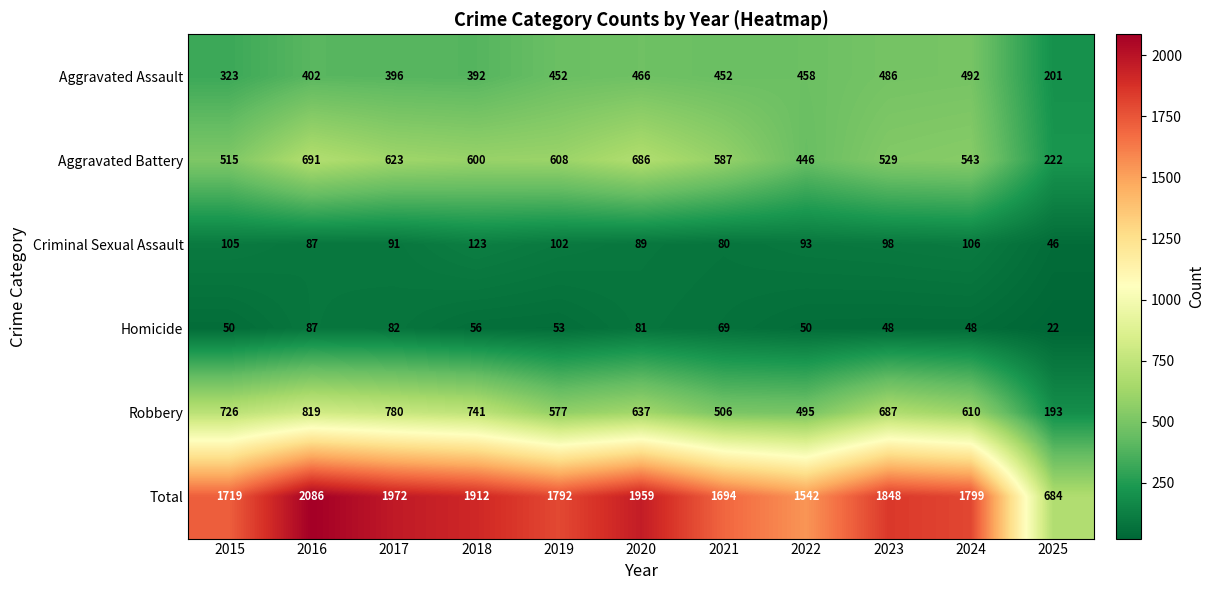

What is the sum of all Total values?

19007